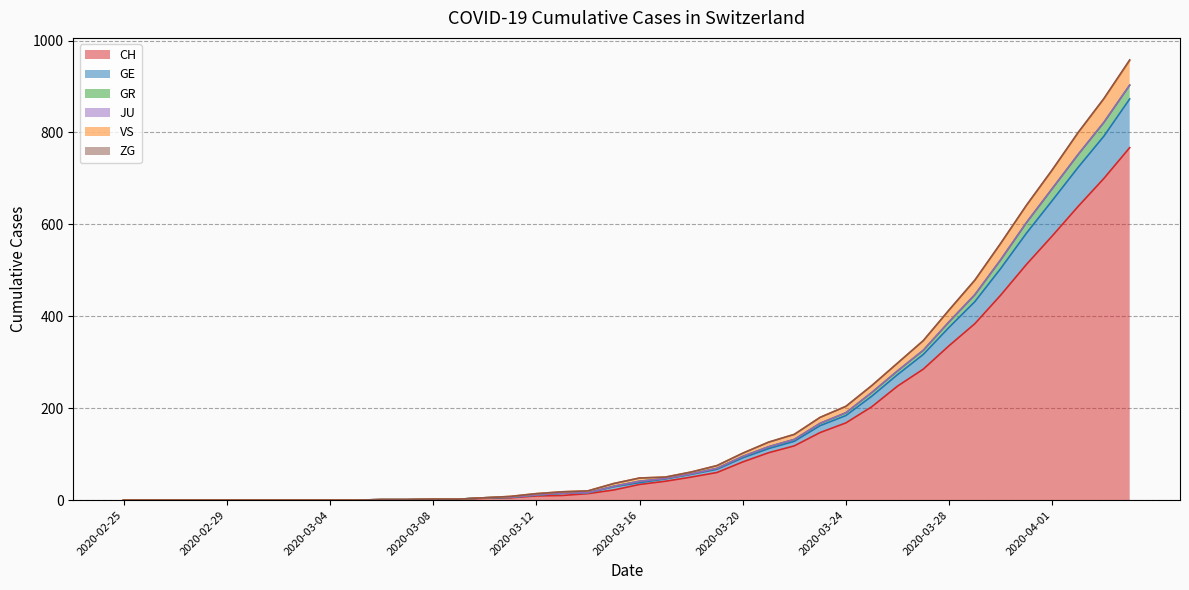

Is the value of VS at 2020-03-14 greater than the value of CH at 2020-03-16?

No